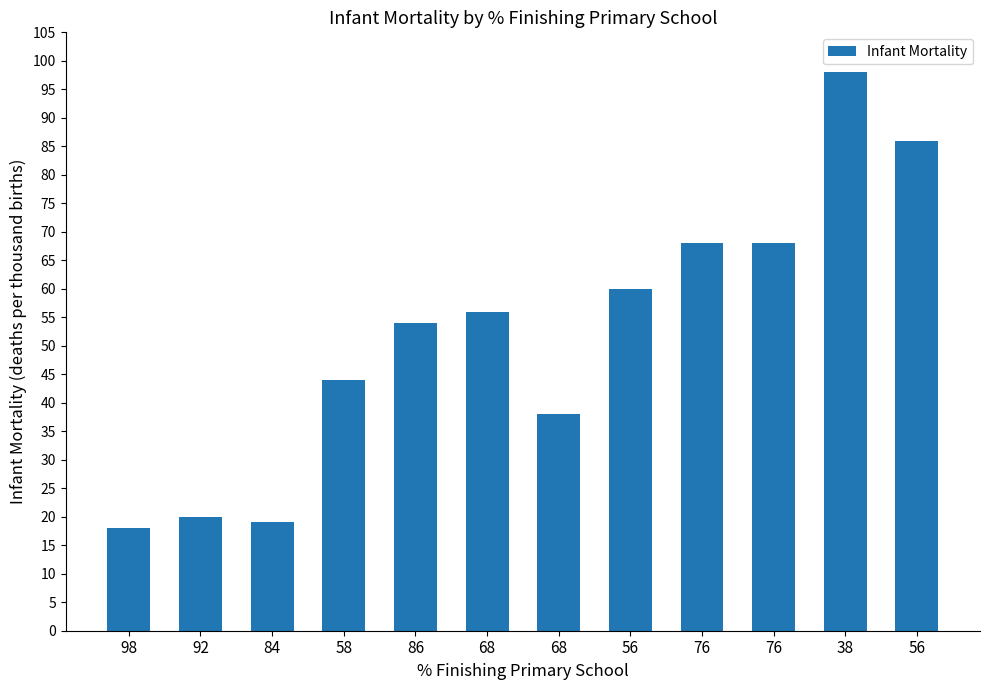

Which label corresponds to the largest value in the chart?

38